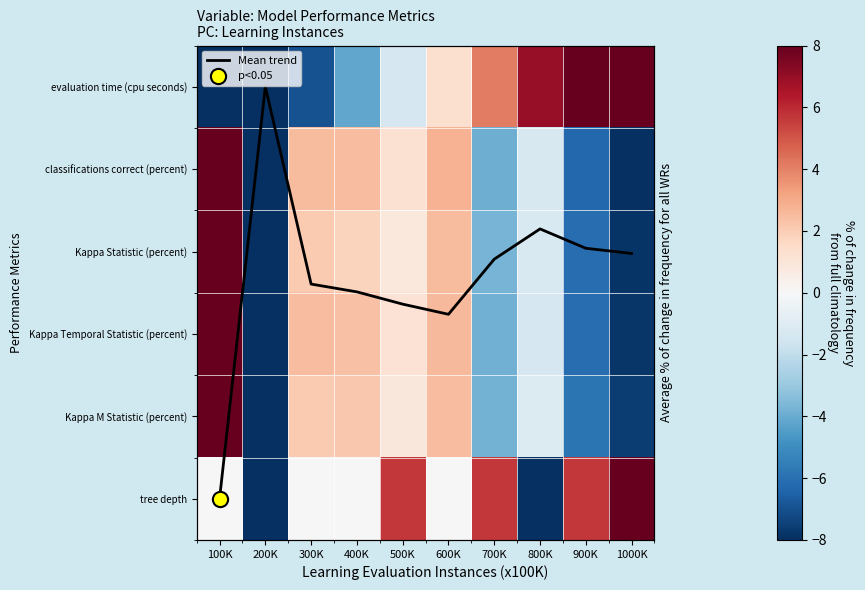

Is it true that Kappa Temporal Statistic (percent) equals -0.6 at 800K?

False